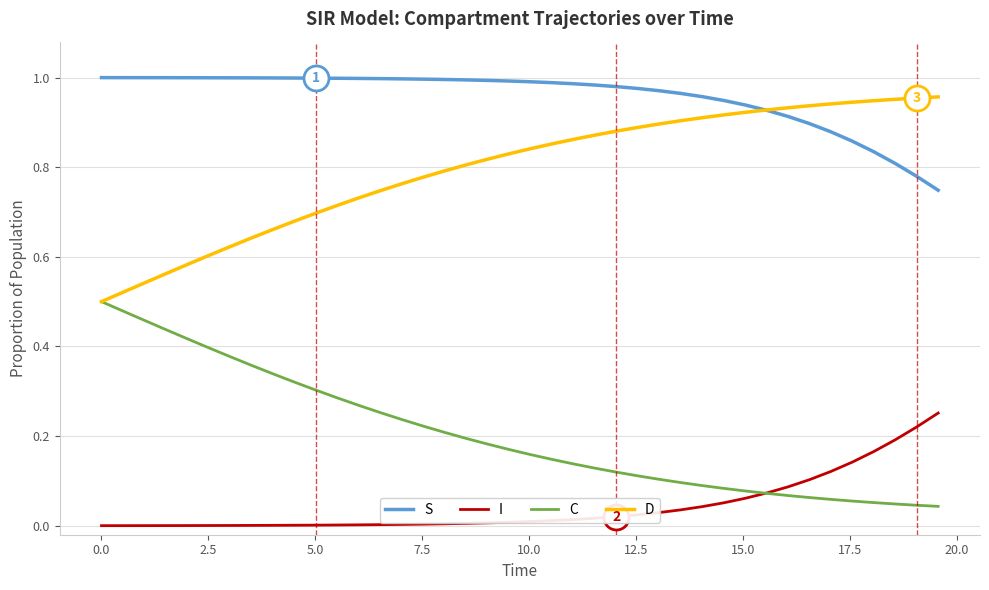

Rank the series by their average value, from highest to lowest.

S, D, C, I